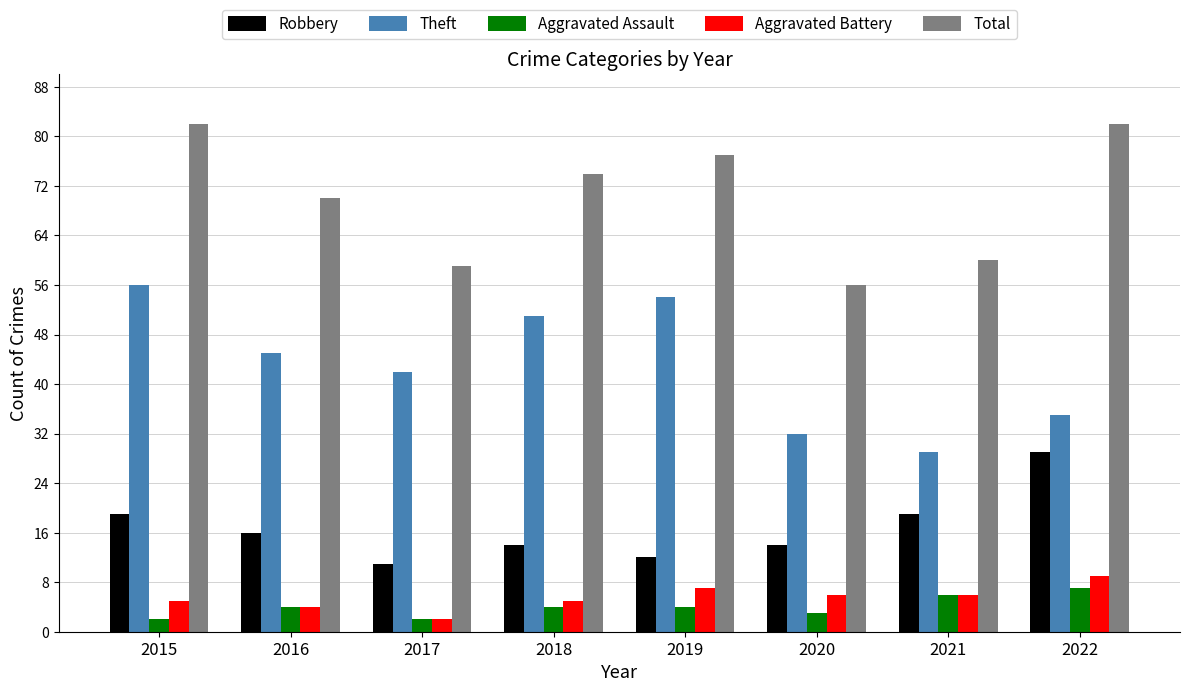

At which label is Total closest to 69?

2016